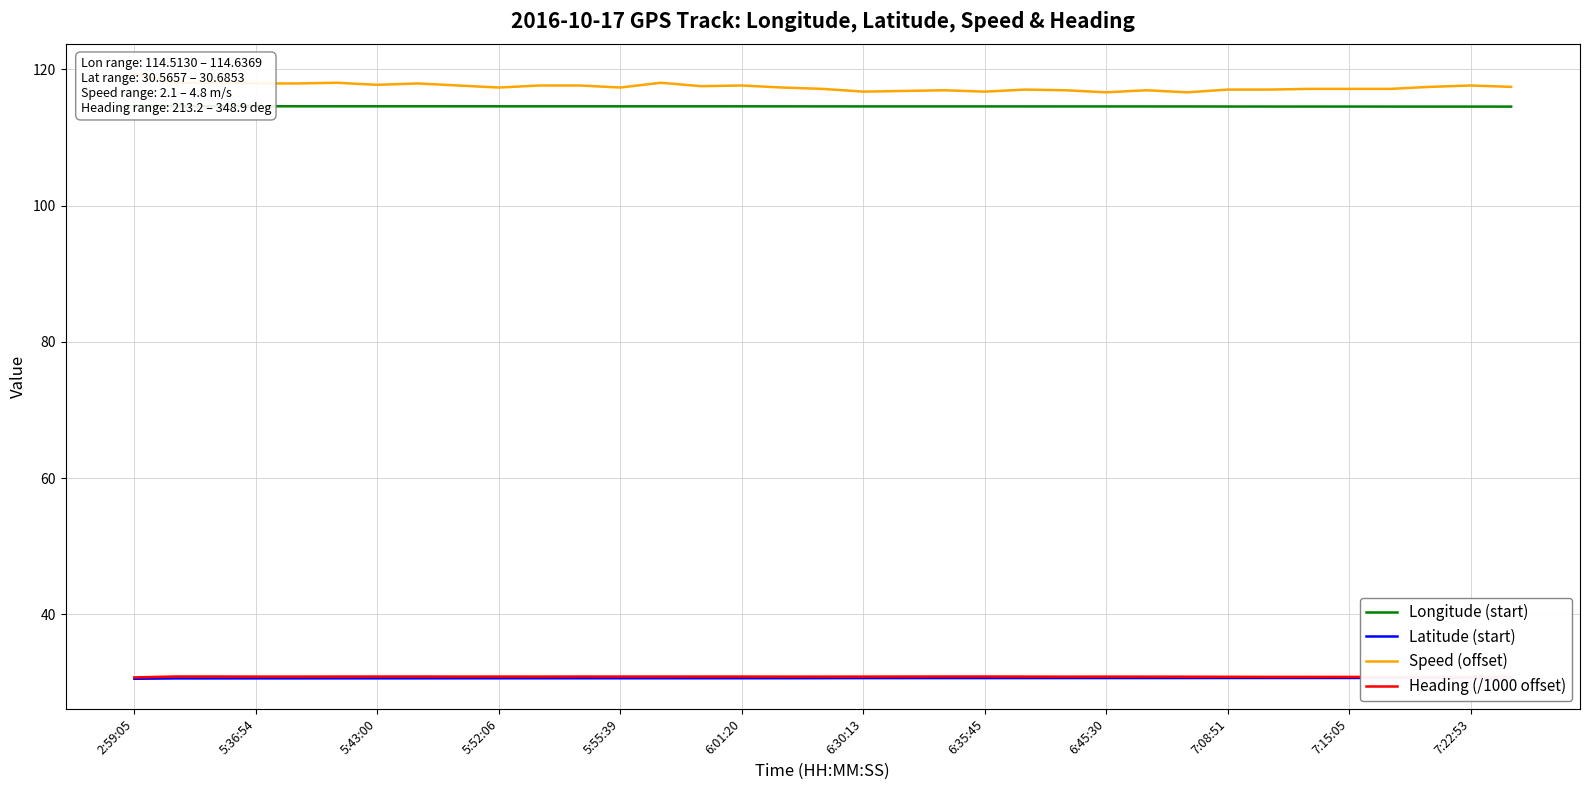

True or false: Heading (/1000 offset) has a value of 9.4 at 6:30:13.

False